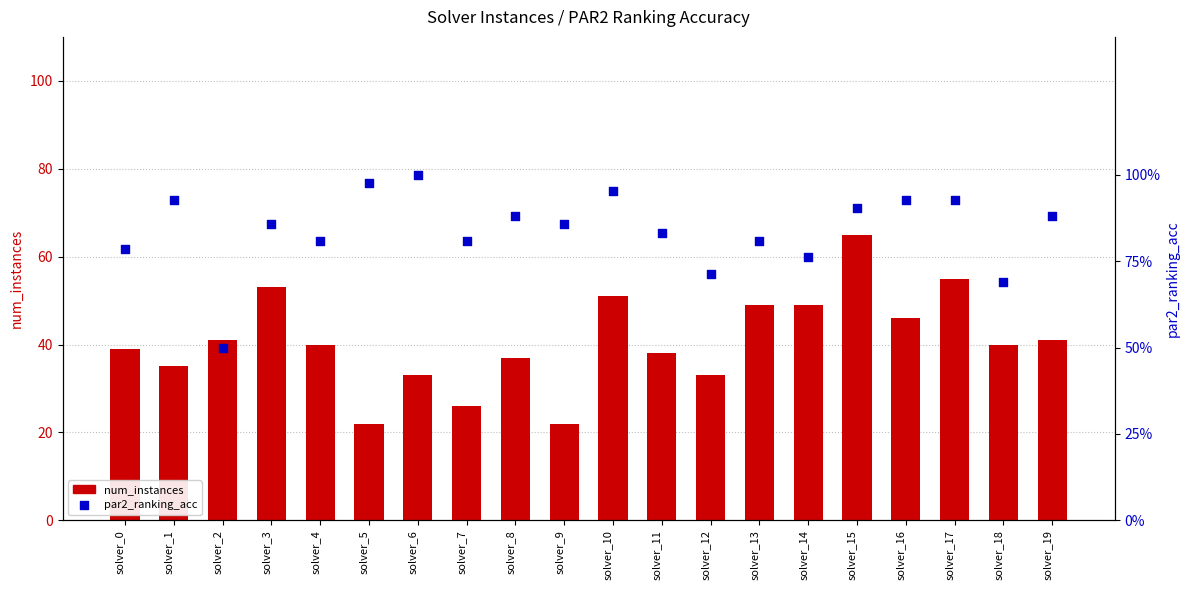

Which series reaches the minimum Y coordinate?

par2_ranking_acc